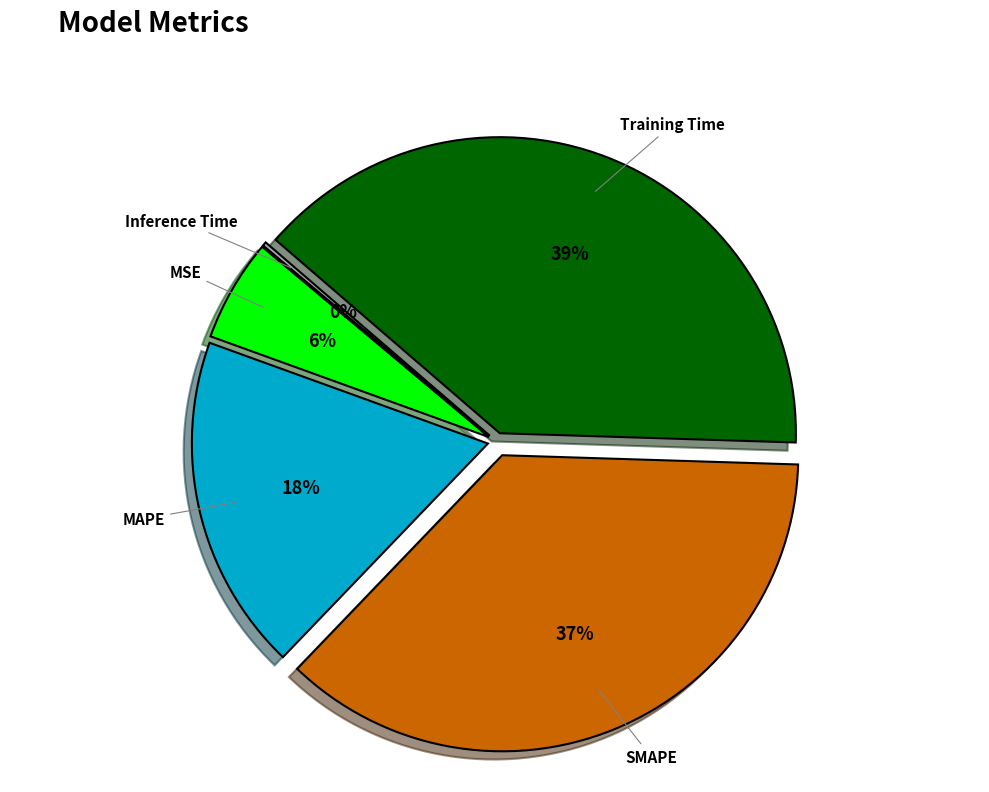

The MAPE slice represents 23% of the pie. True or false?

False